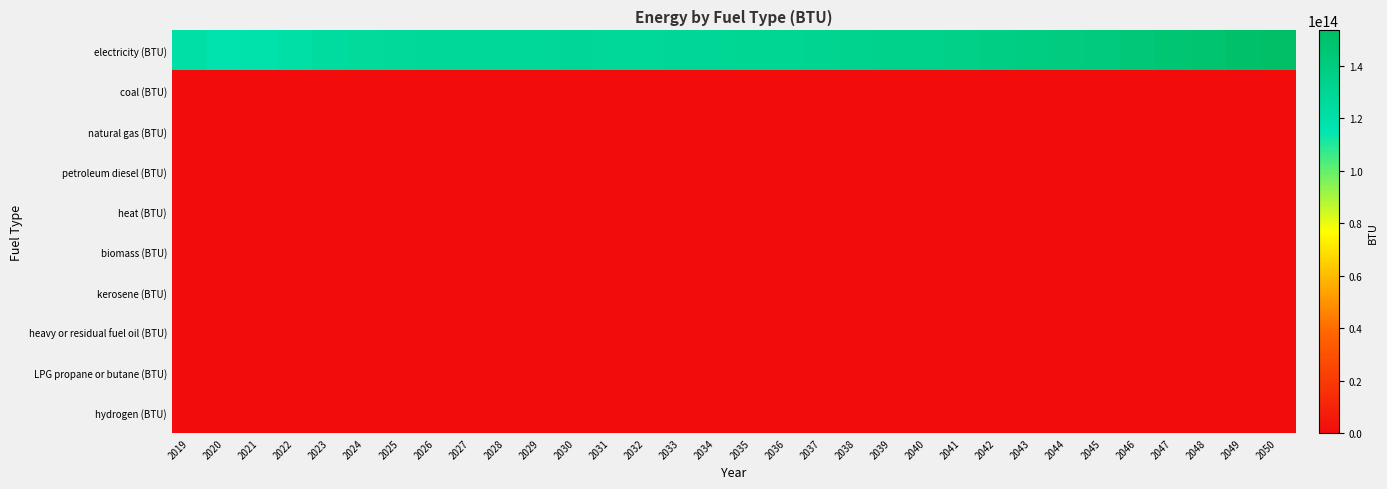

At 2025, list the series in order from largest to smallest.

electricity (BTU), coal (BTU), natural gas (BTU), petroleum diesel (BTU), heat (BTU), biomass (BTU), kerosene (BTU), heavy or residual fuel oil (BTU), LPG propane or butane (BTU), hydrogen (BTU)